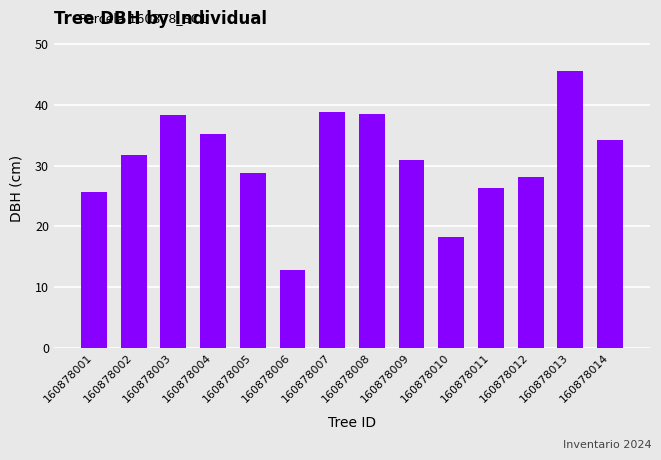

What is the difference between the values at 160878009 and 160878004?

4.2